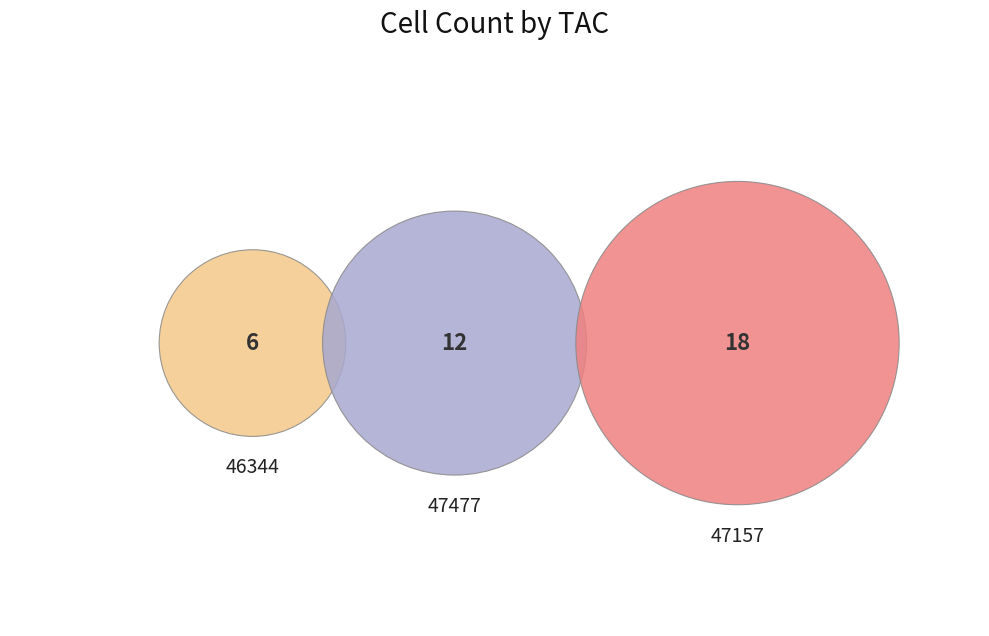

Which has a higher value, 47157 or 47477?

47157